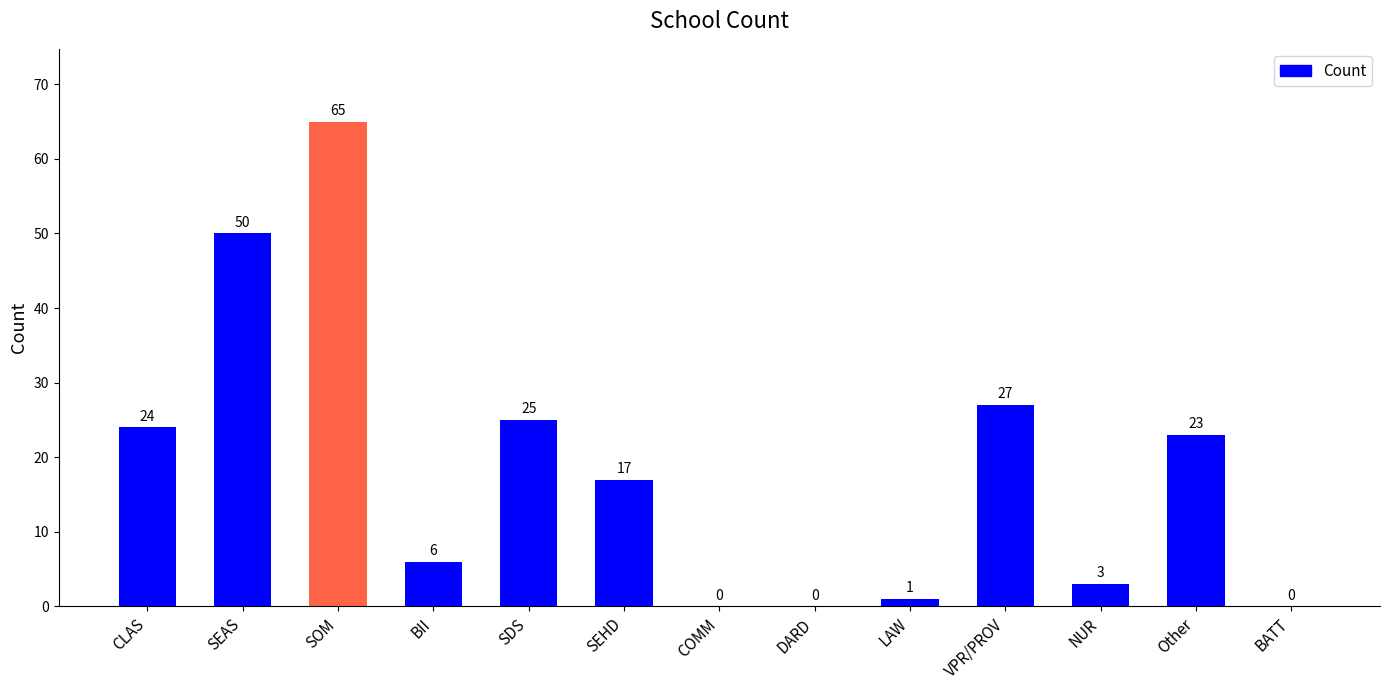

What is the change in value from DARD to Other?

+23